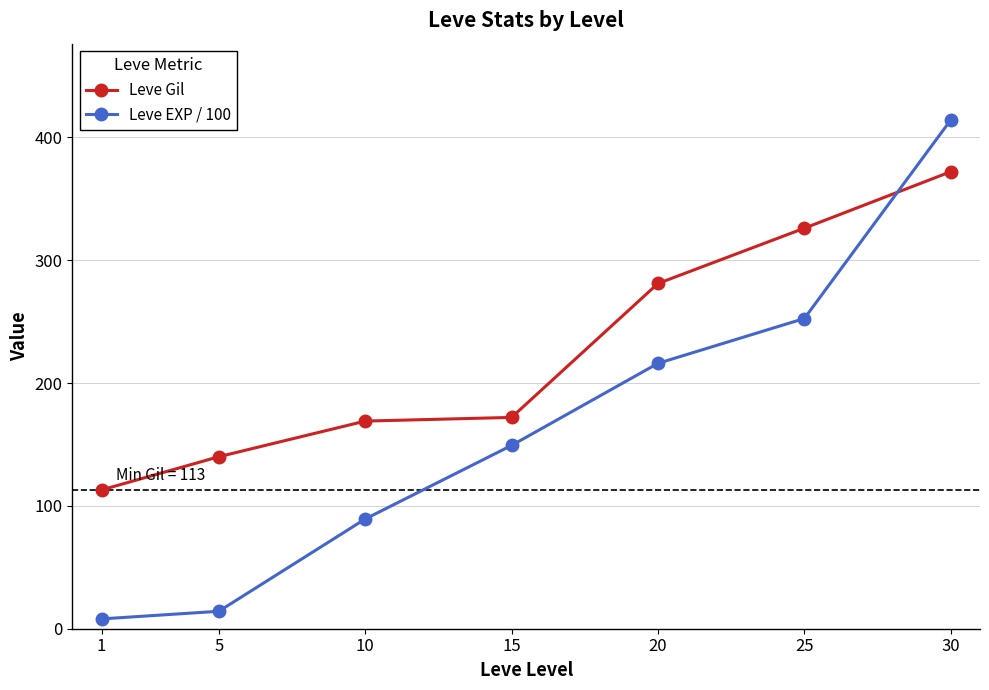

The Leve EXP / 100 series shows 216.0 at 20. True or false?

True